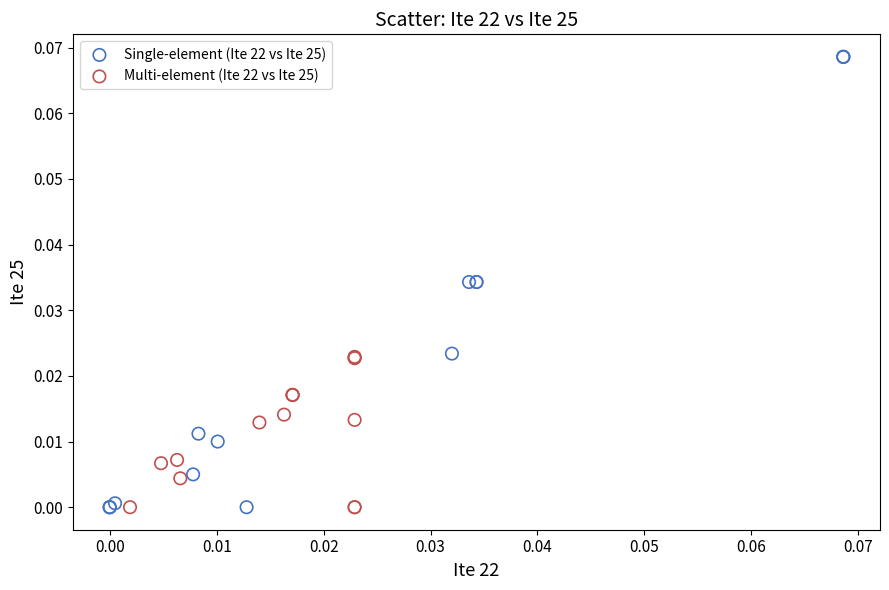

Which series reaches the maximum Y coordinate?

Single-element (Ite 22 vs Ite 25)